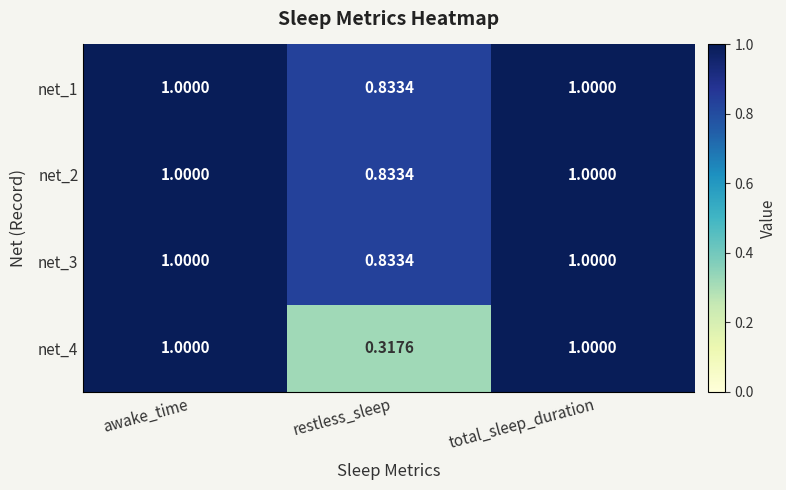

How many series are shown in this chart?

4